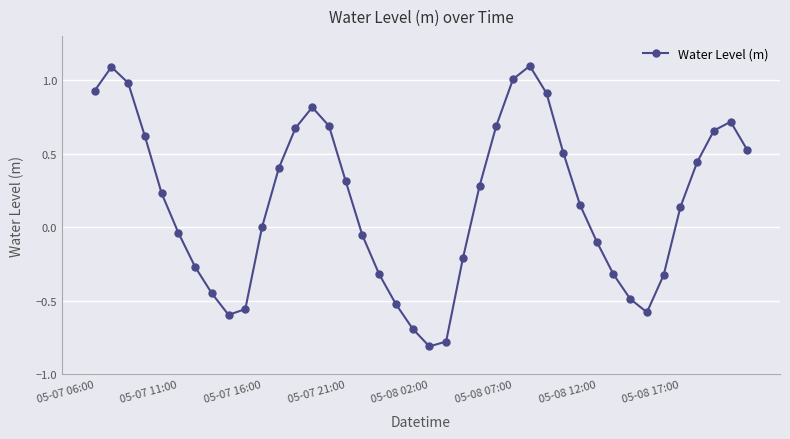

What is the maximum value shown in the chart?

1.1